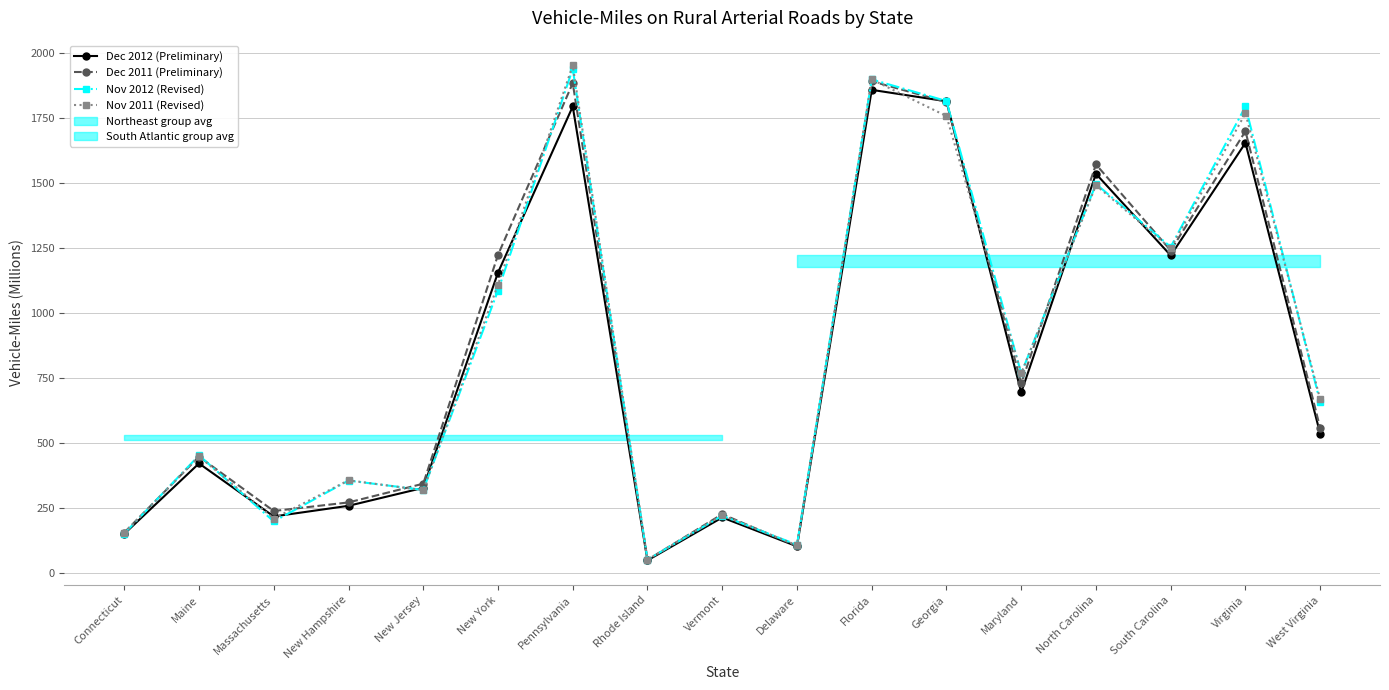

Is it true that Nov 2012 (Revised) equals 1253 at South Carolina?

True